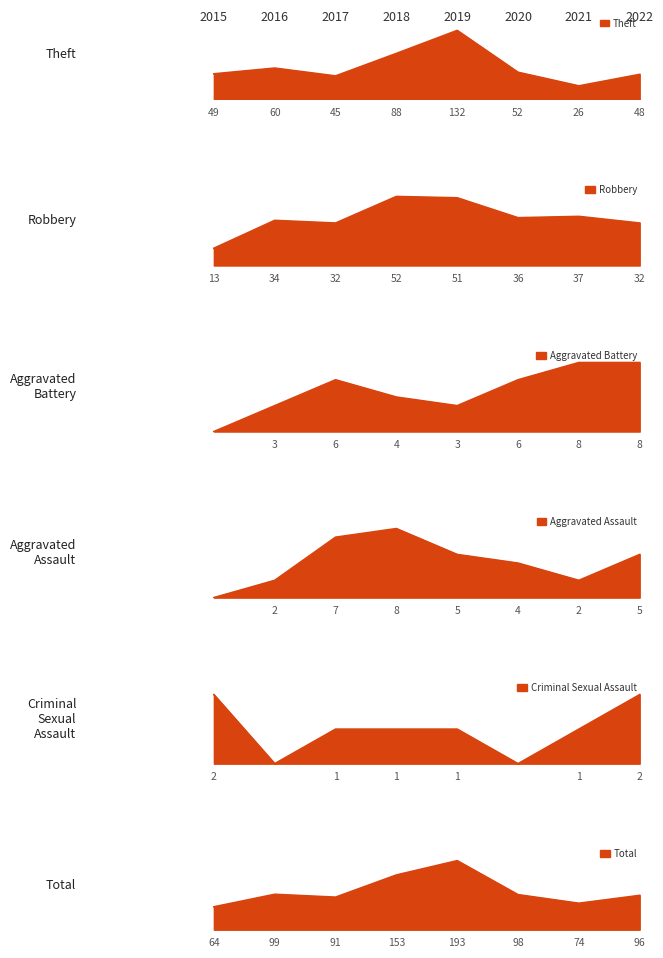

How many categories are shown in the chart?

8